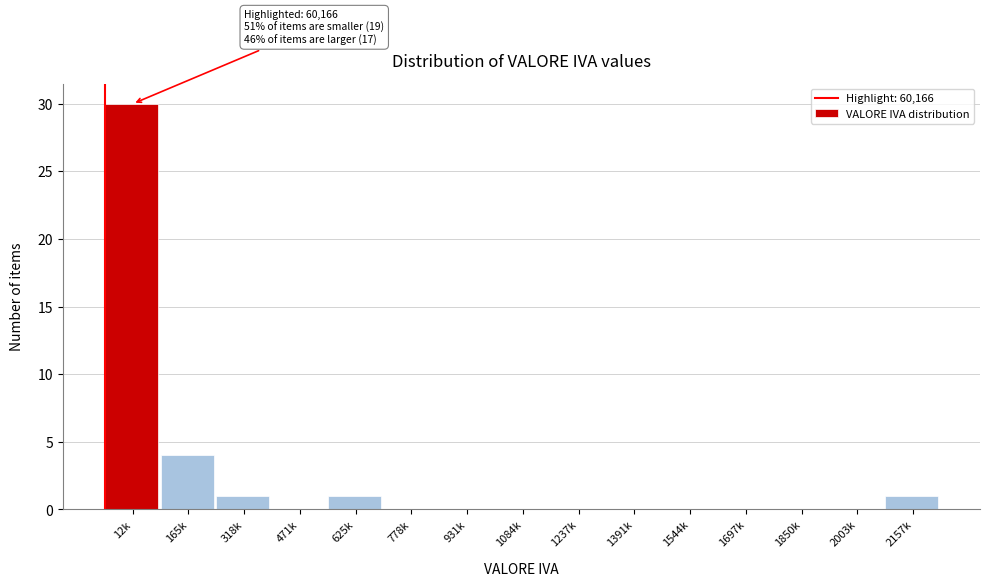

Reading left to right, extract all data points from this chart.

12k=30	165k=4	318k=1	471k=0	625k=1	778k=0	931k=0	1084k=0	1237k=0	1391k=0	1544k=0	1697k=0	1850k=0	2003k=0	2157k=1